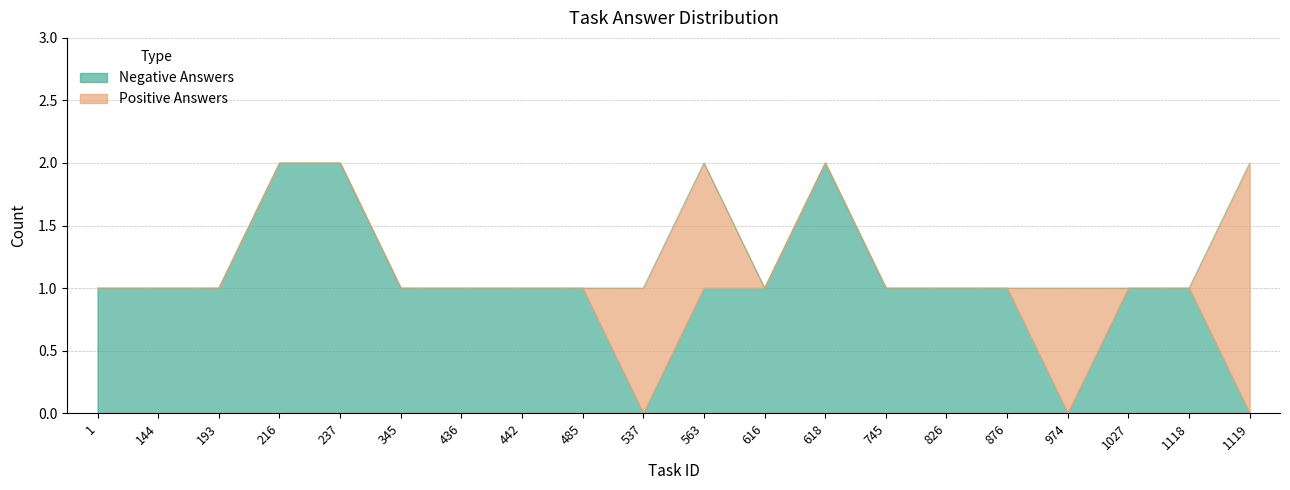

The value of Total Answers at 616 is 2. True or false?

False